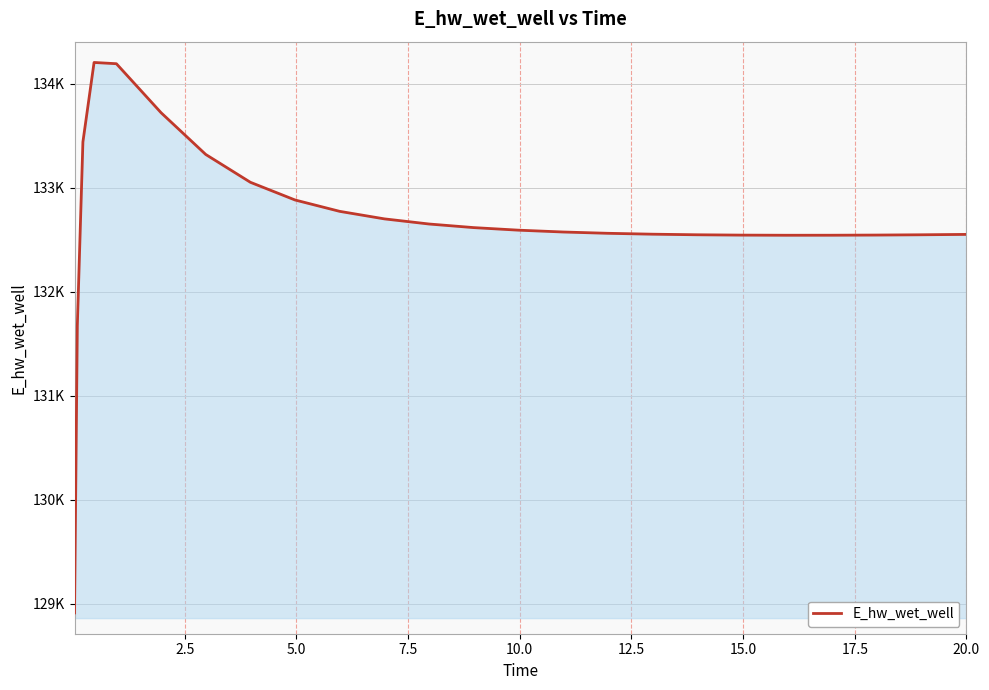

What is the difference between the second highest and second lowest values?

2520.2